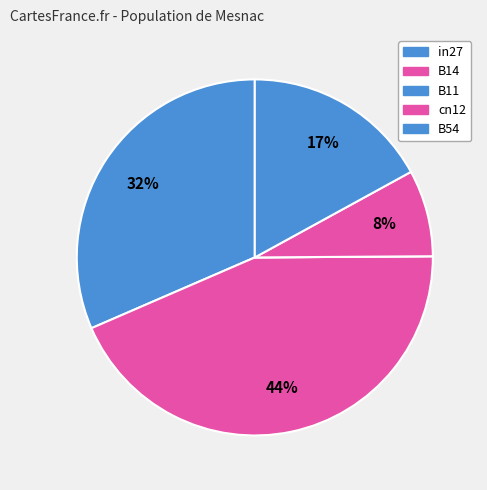

Between B14 and B54, which is larger?

B14